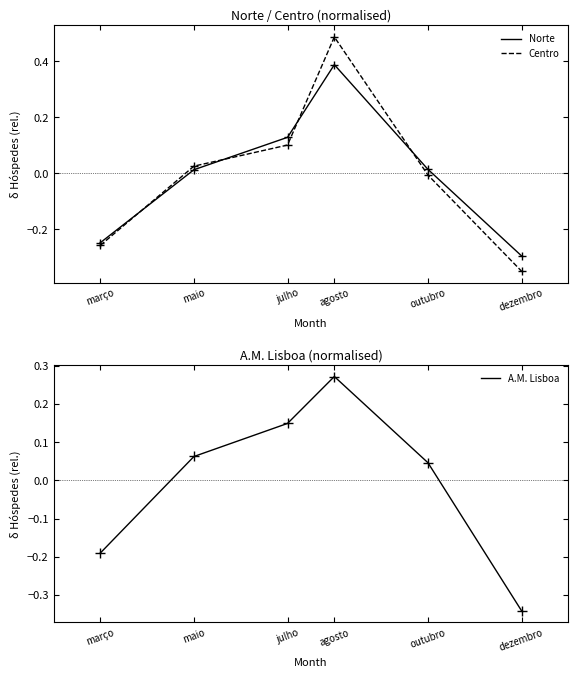

What is the total value across all series at dezembro?

-1.0